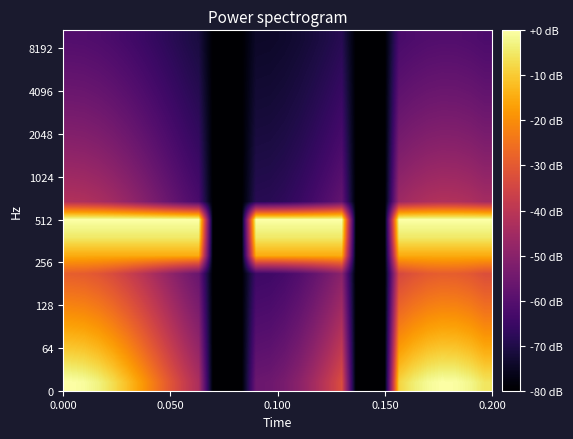

Count the number of data series in this chart.

20